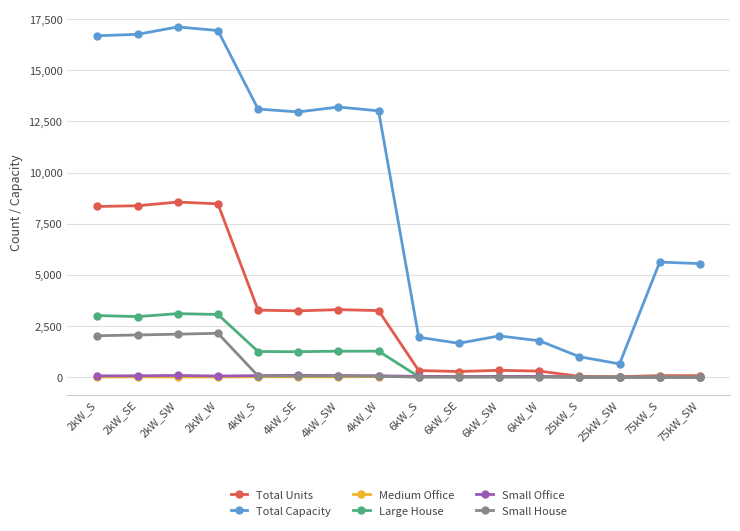

The value of Large House at 25kW_SW is 0. True or false?

True